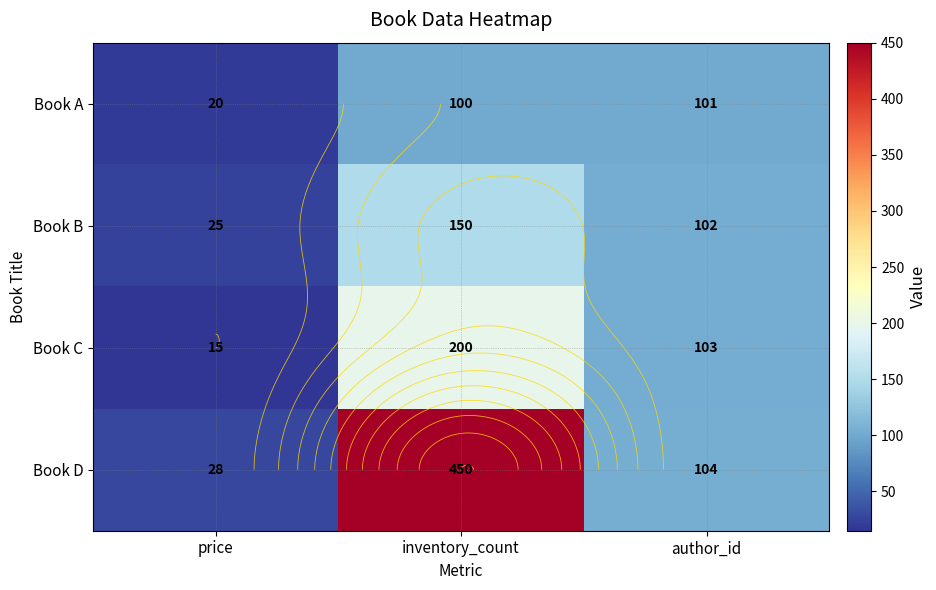

Is it true that Book A equals 101 at author_id?

True